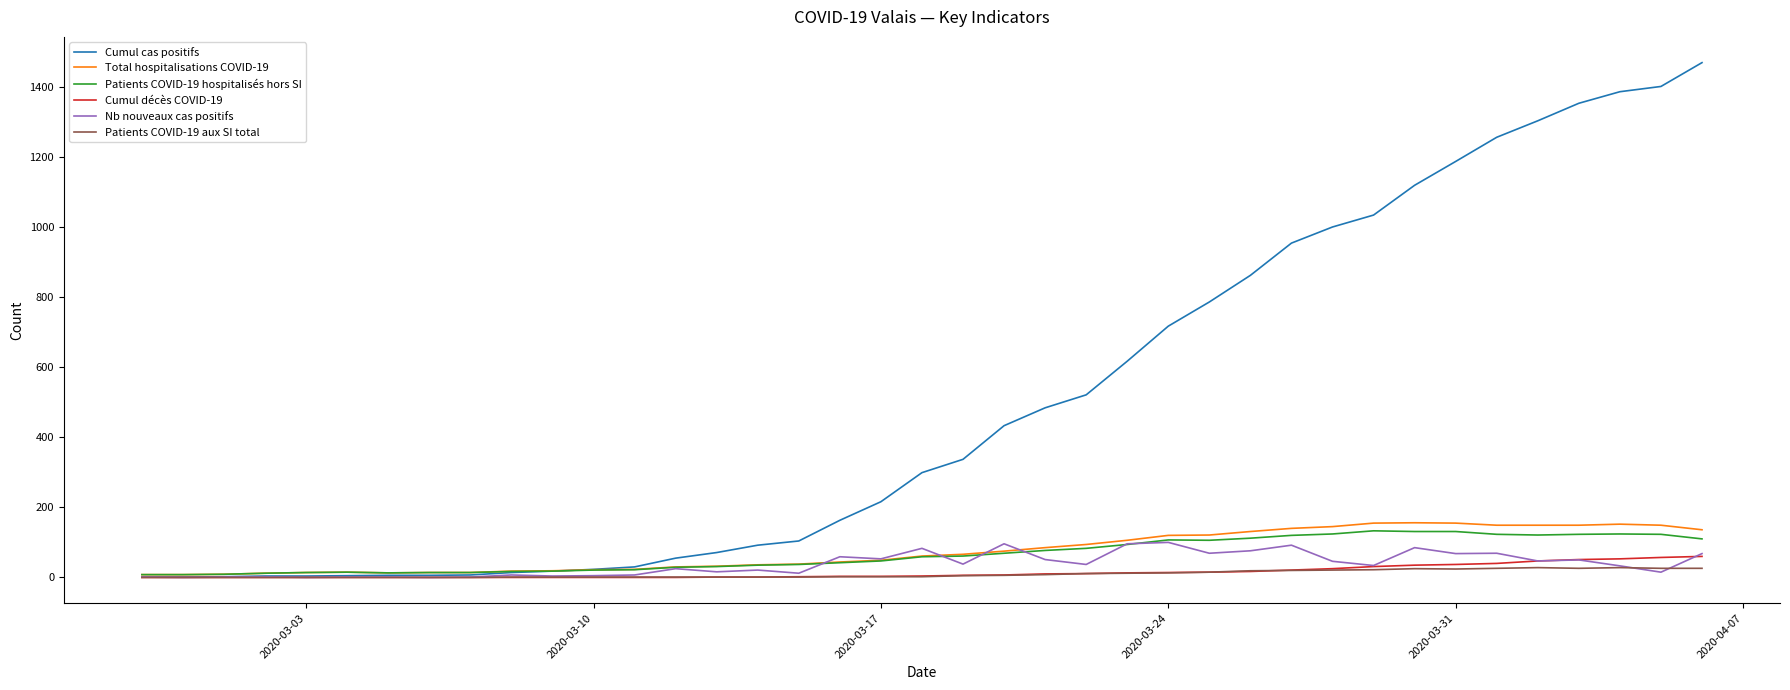

Which series has the largest total across all categories?

Cumul cas positifs